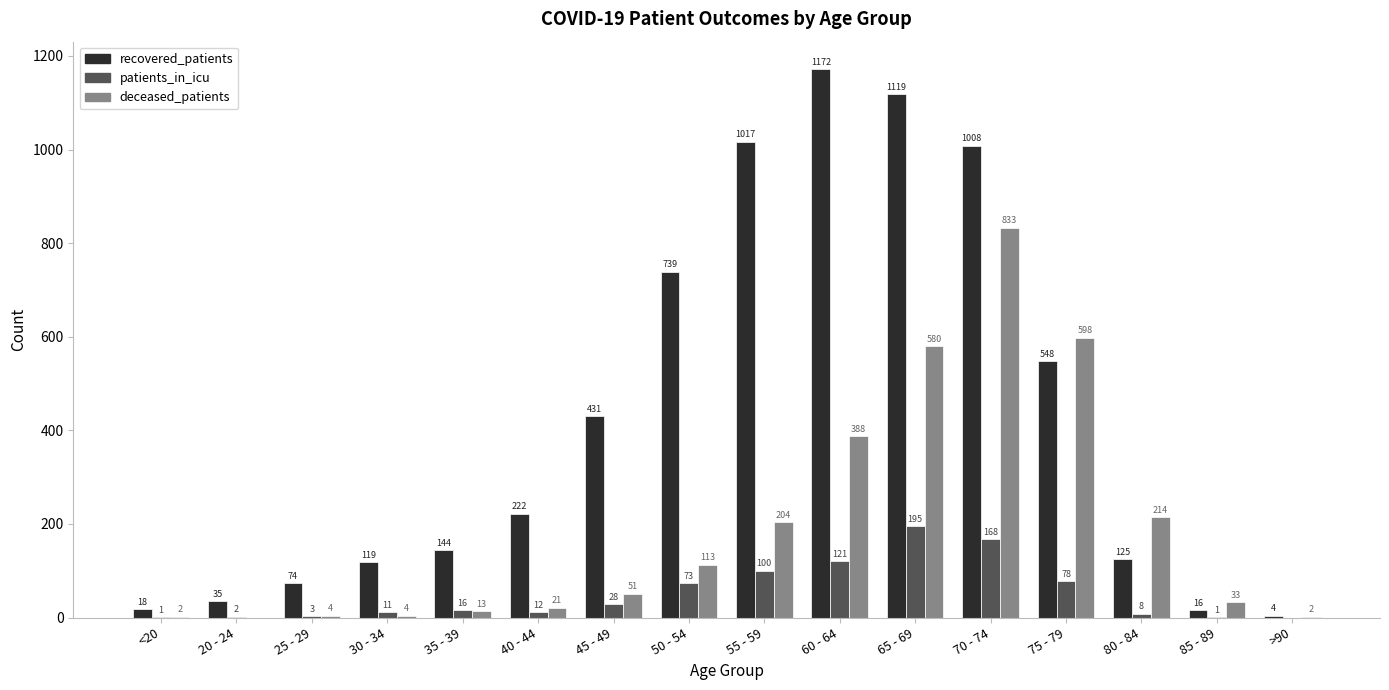

Are the bars grouped side by side (vs. stacked)?

Yes